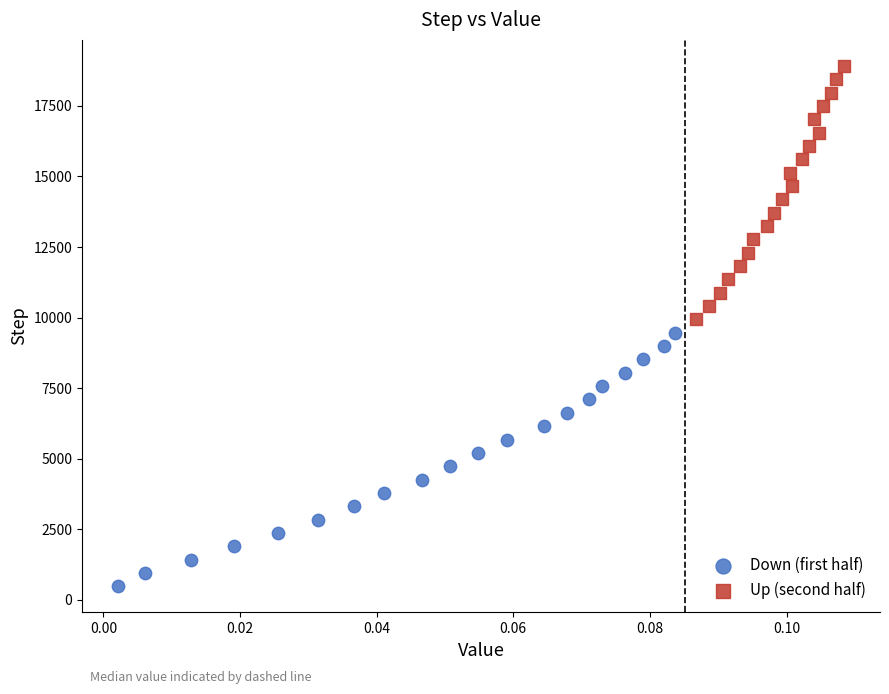

Which series reaches the minimum Y coordinate?

Down (first half)